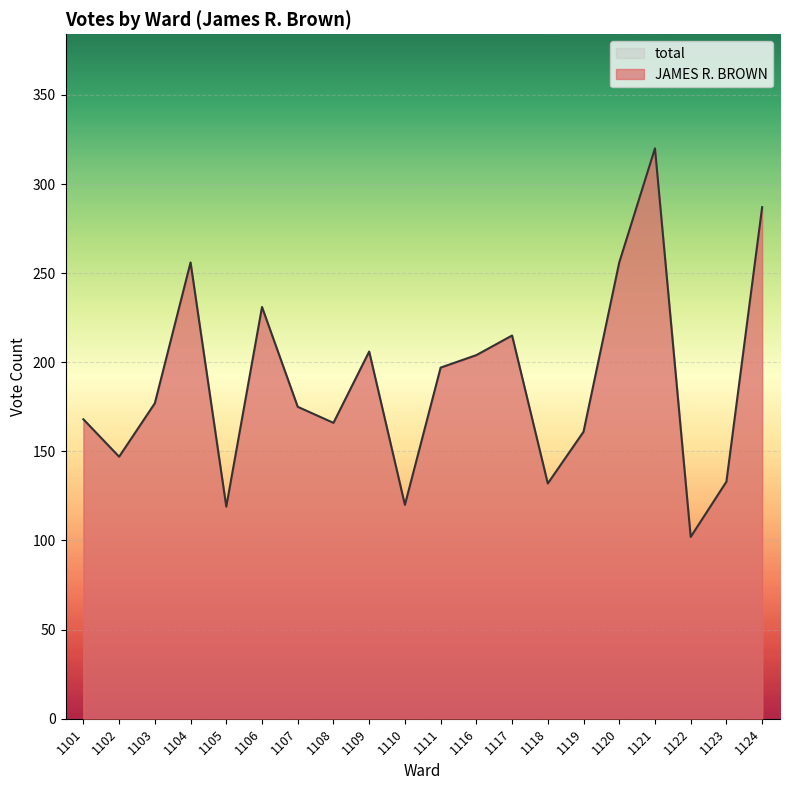

How many data points are above 177?

9